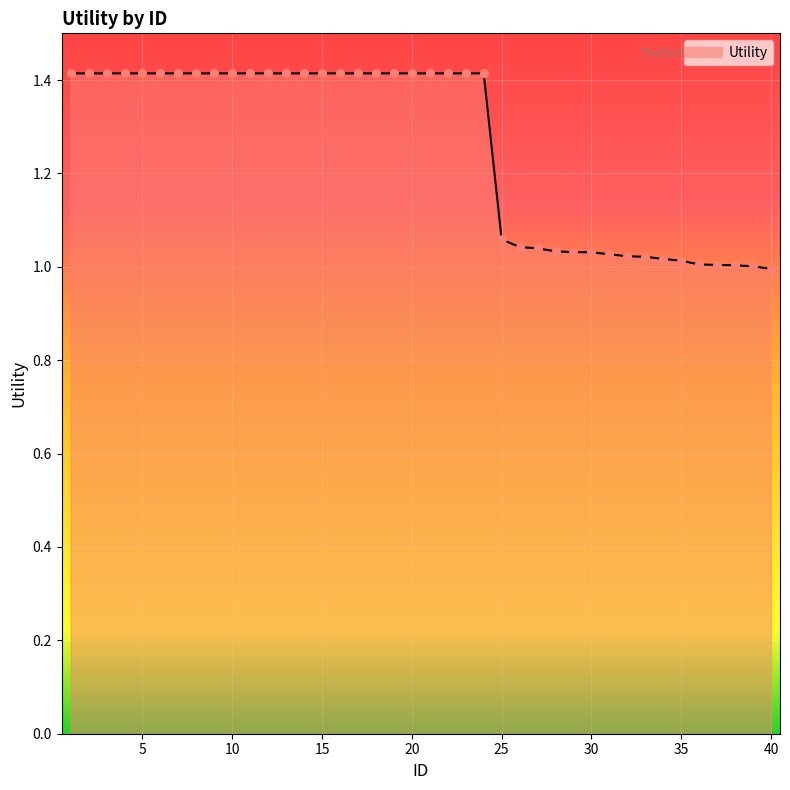

What is the difference between the maximum and minimum values?

0.4